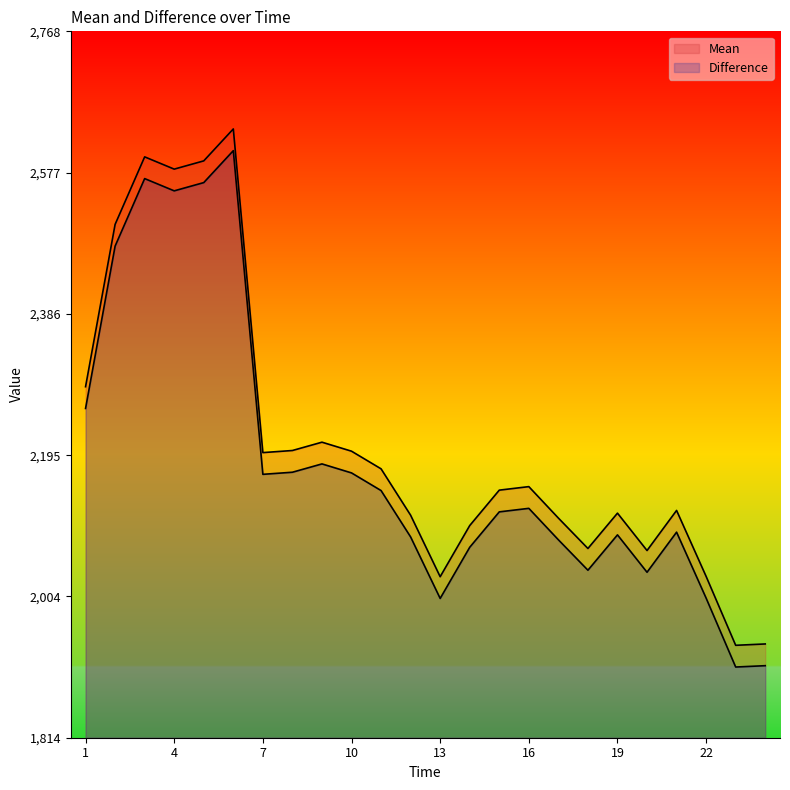

What is the greatest value displayed?

2636.2